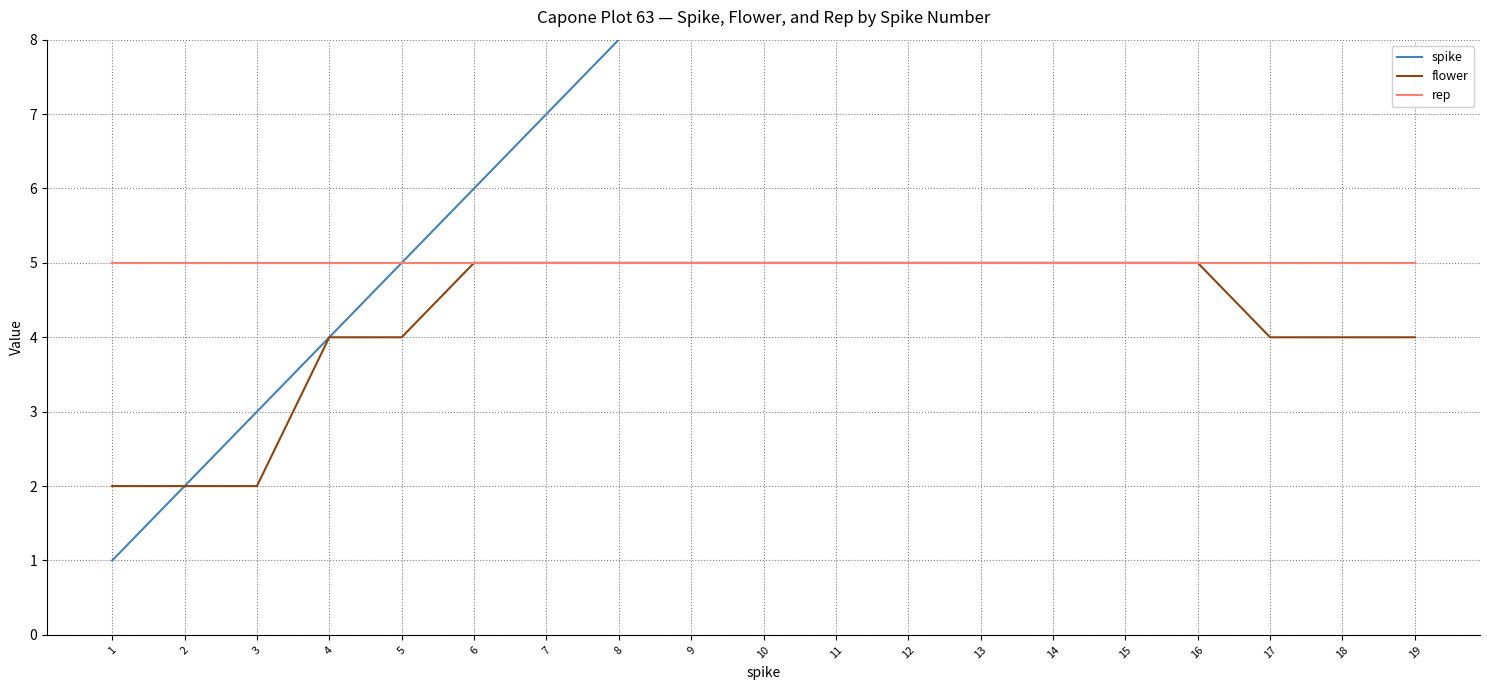

Where is flower nearest to the value 3?

1